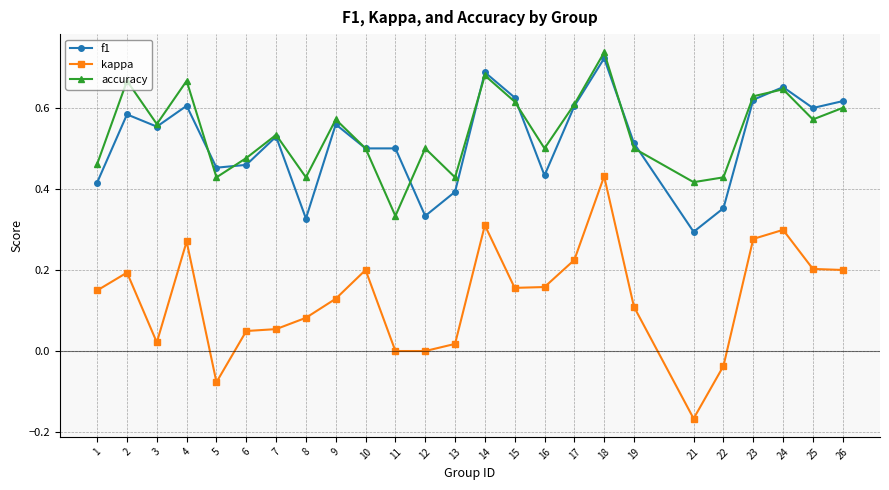

How many data points does each series have?

25